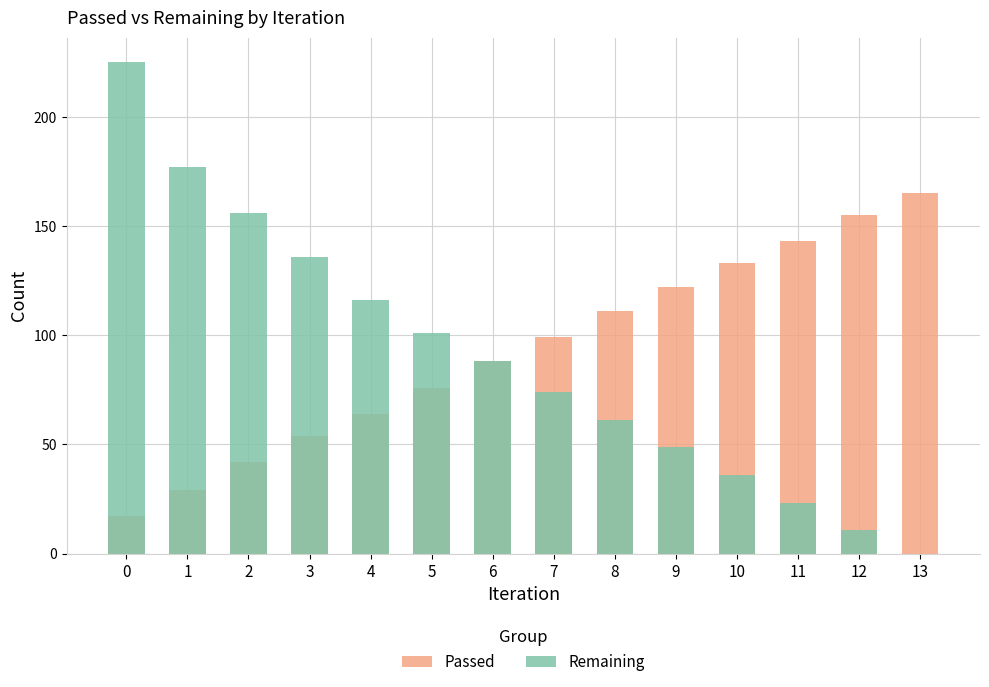

Which series changed the most between 0 and 3?

Remaining